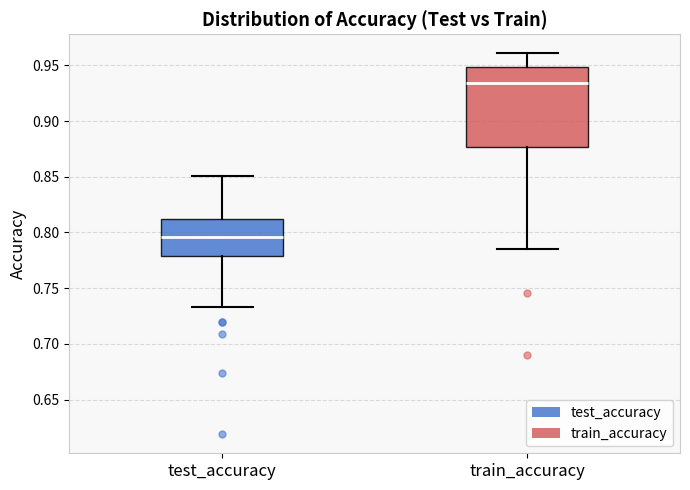

Reading left to right, read every box against the y-axis: the position of its median line, the range the box covers, and the ends of its whiskers. The values are not printed on the chart, so give them approximately, as read against the axis.

test_accuracy: median 0.795, box 0.780 to 0.810, whiskers 0.735 to 0.850
train_accuracy: median 0.935, box 0.875 to 0.950, whiskers 0.785 to 0.960